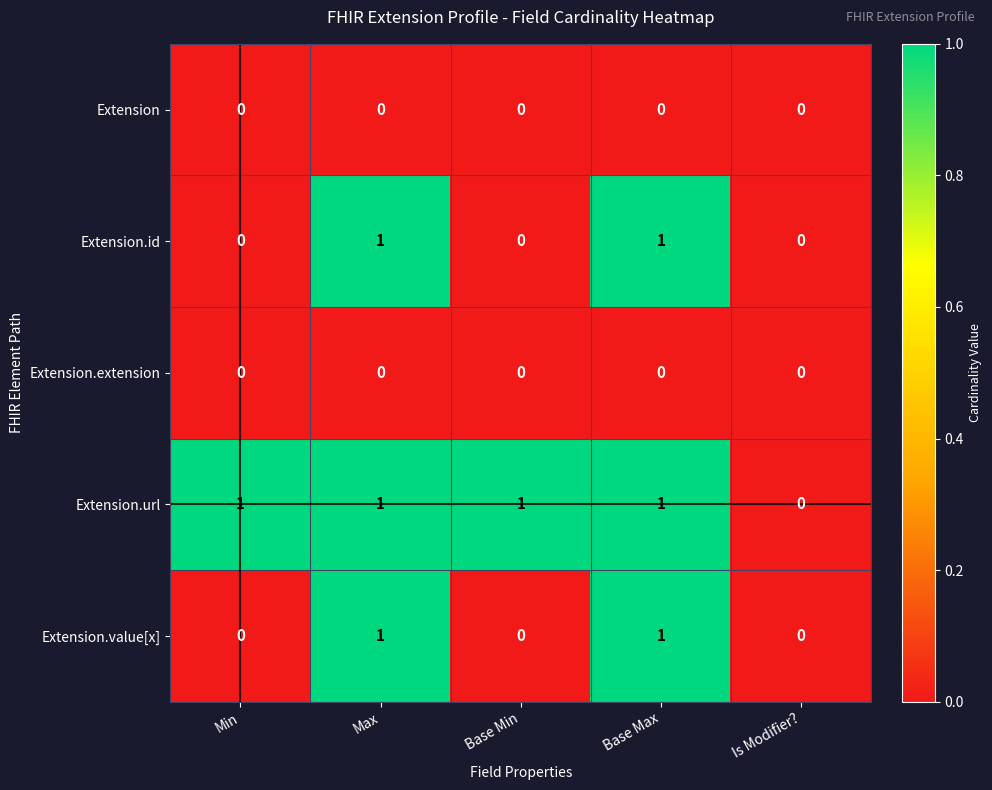

Which series has the largest total across all categories?

Extension.url